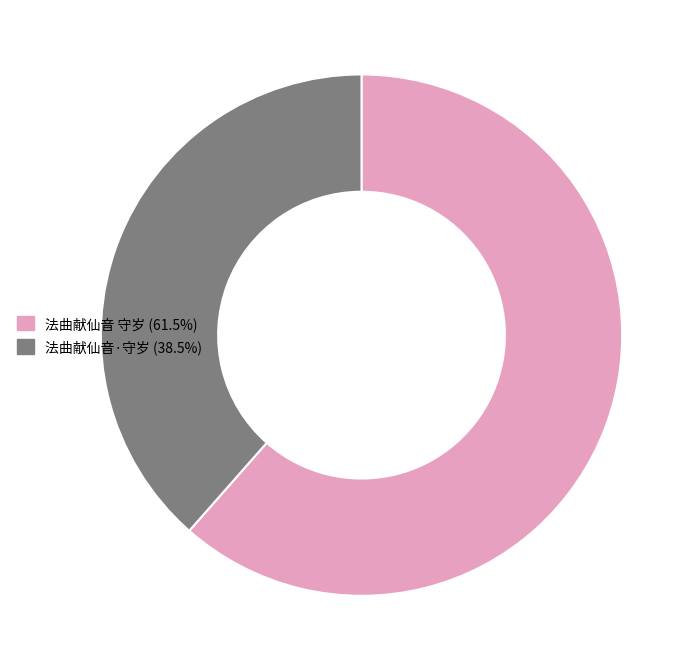

Rank the categories by value from lowest to highest.

法曲献仙音·守岁, 法曲献仙音 守岁